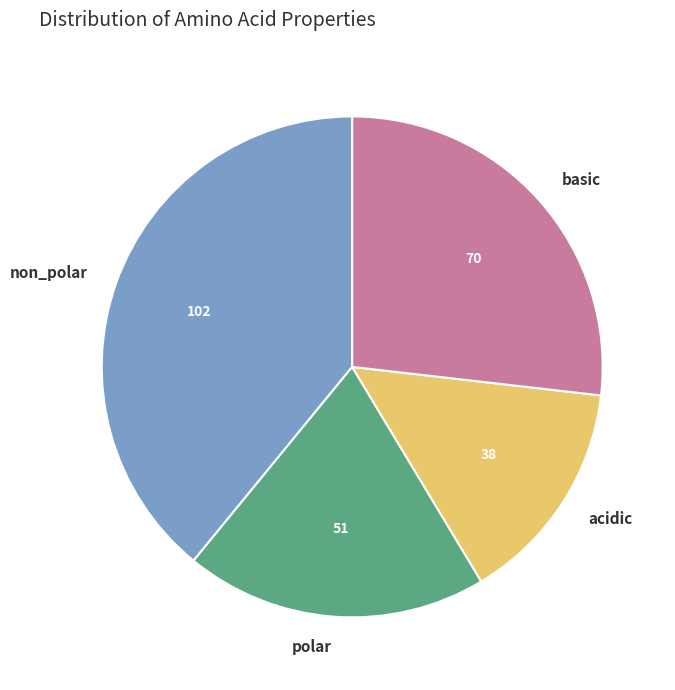

Is it true that non_polar is 34% of the pie?

False